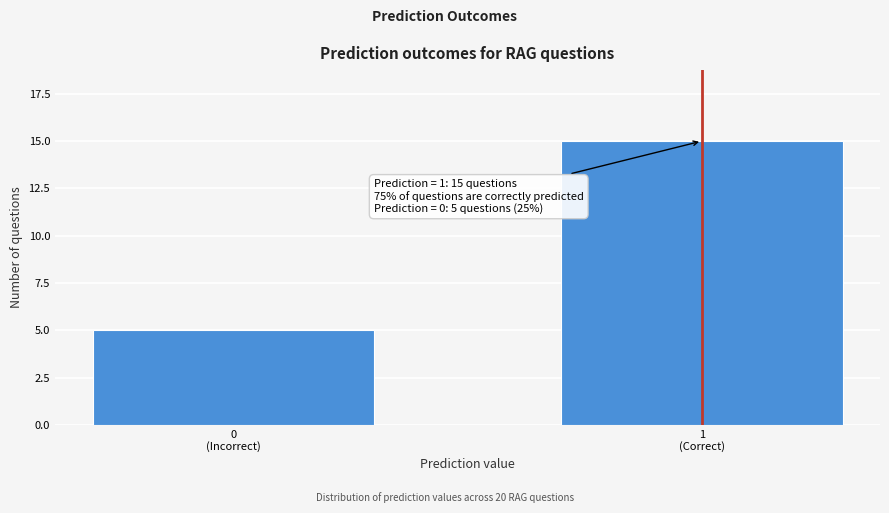

Reading left to right, what are all the values shown in this chart?

5	15